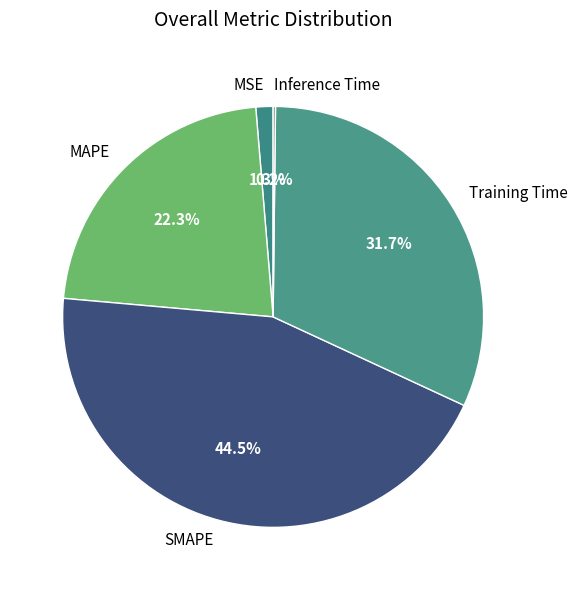

The MSE slice represents 11% of the pie. True or false?

False